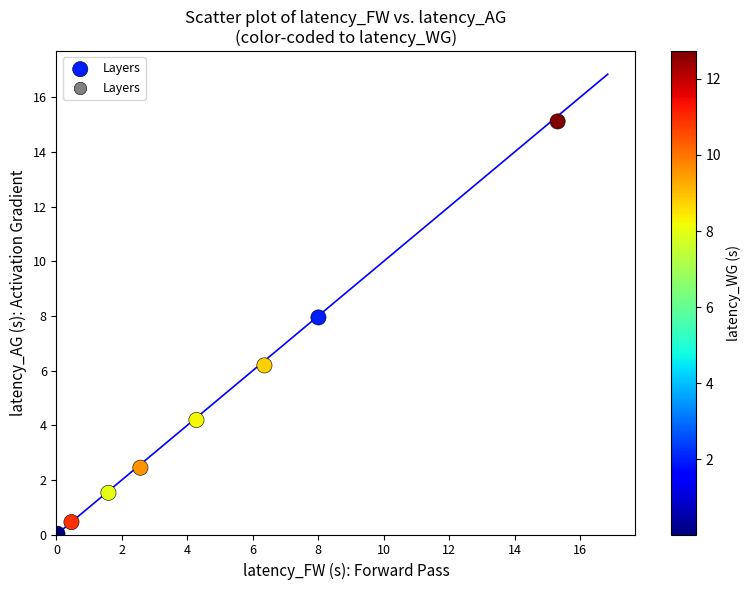

What is the average Y value?

4.7